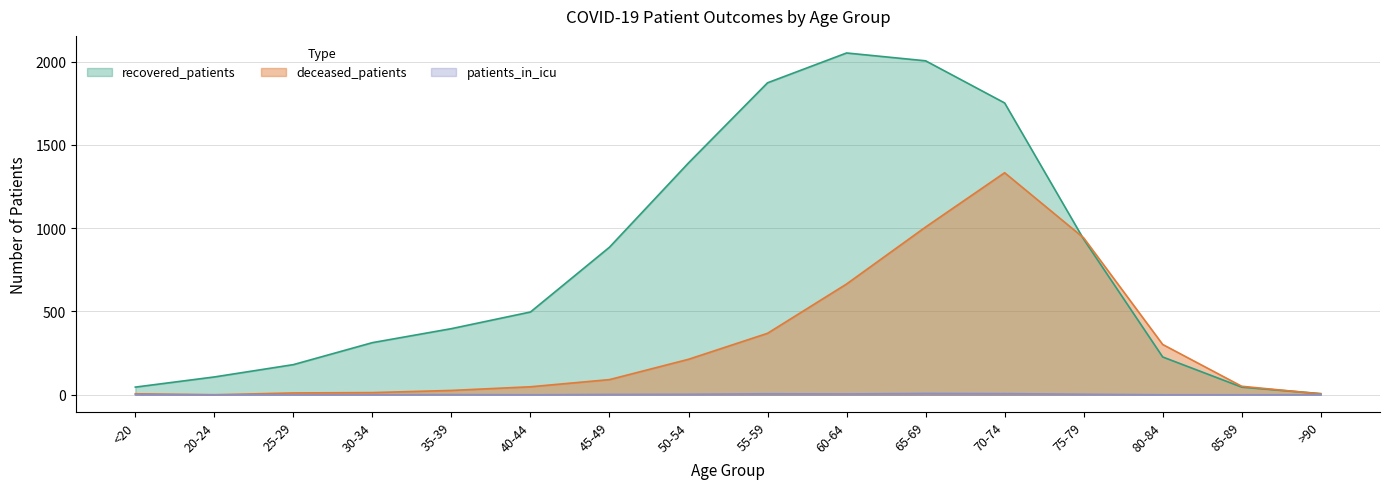

The value of recovered_patients at 60-64 is 1415. True or false?

False